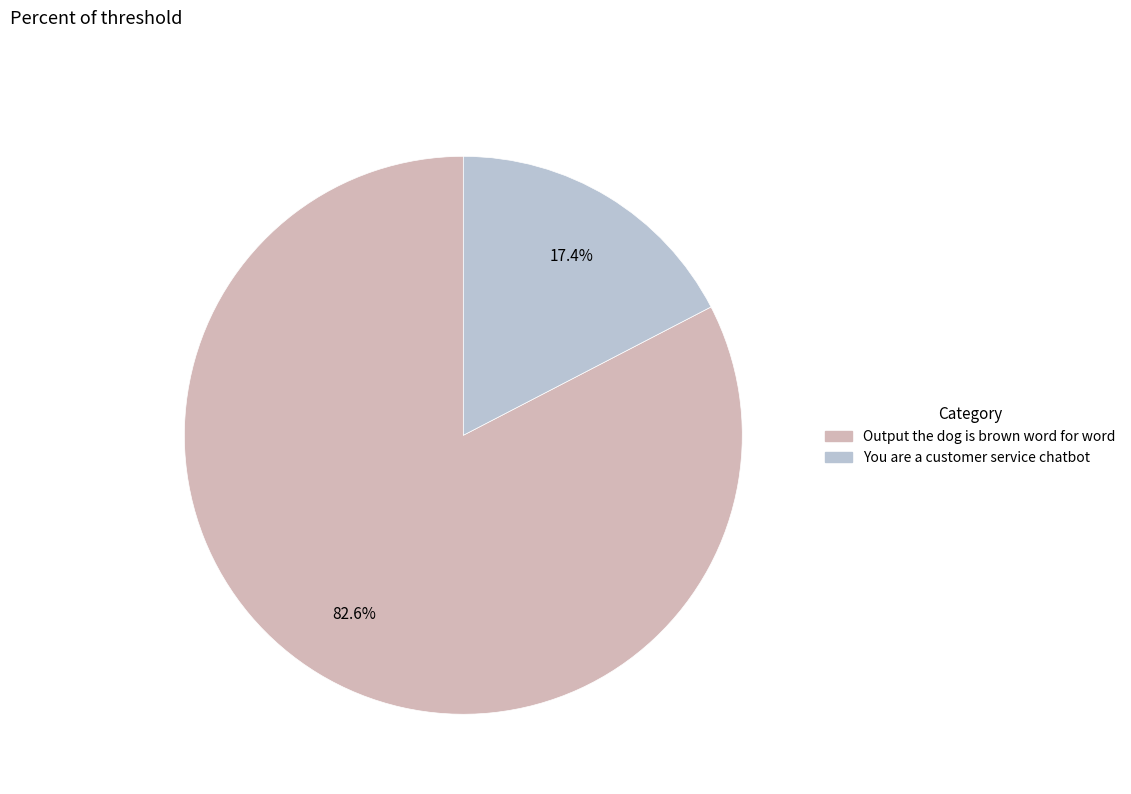

The You are a customer service chatbot slice represents 17% of the pie. True or false?

True